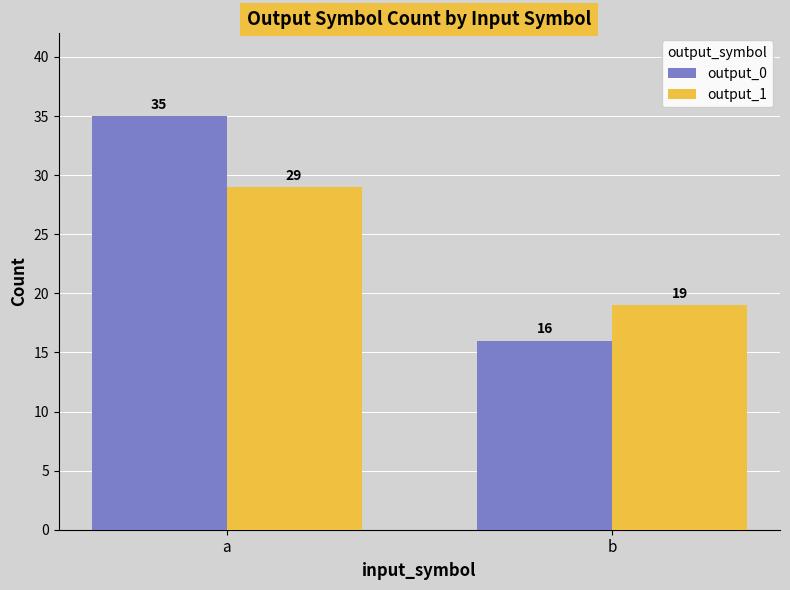

At how many categories does at least one series exceed 25?

1